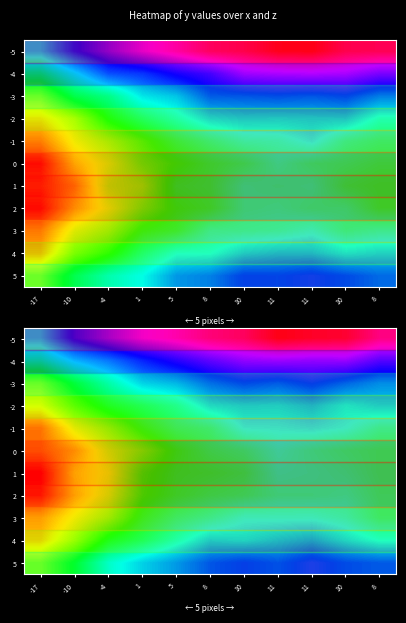

Reading left to right, list all the values displayed in this chart.

row_0: -17=14.5	-10=23.8	-4=28.9	1=33.4	5=35.6	8=38.6	10=40.2	11=44.5	11=43.4	10=42.8	8=38.1
row_1: -17=5.9	-10=12.3	-4=15.8	1=20.7	5=24.7	8=28.2	10=31.1	11=31.7	11=31.2	10=31.4	8=27.6
row_2: -17=-5.8	-10=1.5	-4=7.8	1=14.1	5=15.8	8=20.1	10=22.4	11=21.2	11=23.4	10=20.7	8=18.3
row_3: -17=-10.2	-10=-3.1	-4=2.2	1=5.2	5=8.4	8=13.7	10=14.8	11=14.5	11=16.0	10=13.1	8=14.6
row_4: -17=-18.0	-10=-9.3	-4=-4.8	1=1.1	5=5.2	8=6.7	10=11.9	11=12.1	11=12.8	10=11.6	8=8.4
row_5: -17=-18.3	-10=-14.6	-4=-8.2	1=-3.8	5=1.3	8=4.6	10=6.1	11=9.3	11=7.4	10=6.1	8=5.2
row_6: -17=-22.4	-10=-12.8	-4=-9.7	1=-1.1	5=2.1	8=2.8	10=4.0	11=8.3	11=7.8	10=6.9	8=5.1
row_7: -17=-21.7	-10=-13.6	-4=-8.5	1=-0.5	5=2.5	8=4.3	10=5.3	11=7.2	11=7.3	10=7.9	8=5.6
row_8: -17=-15.5	-10=-10.1	-4=-5.5	1=1.9	5=6.0	8=8.2	10=11.1	11=11.0	11=11.1	10=9.7	8=6.1
row_9: -17=-13.6	-10=-6.9	-4=1.5	1=5.3	5=10.0	8=14.6	10=14.0	11=15.6	11=17.0	10=13.9	8=11.3
row_10: -17=-5.8	-10=0.6	-4=9.7	1=14.2	5=17.5	8=21.5	10=23.2	11=21.7	11=24.6	10=22.2	8=21.2